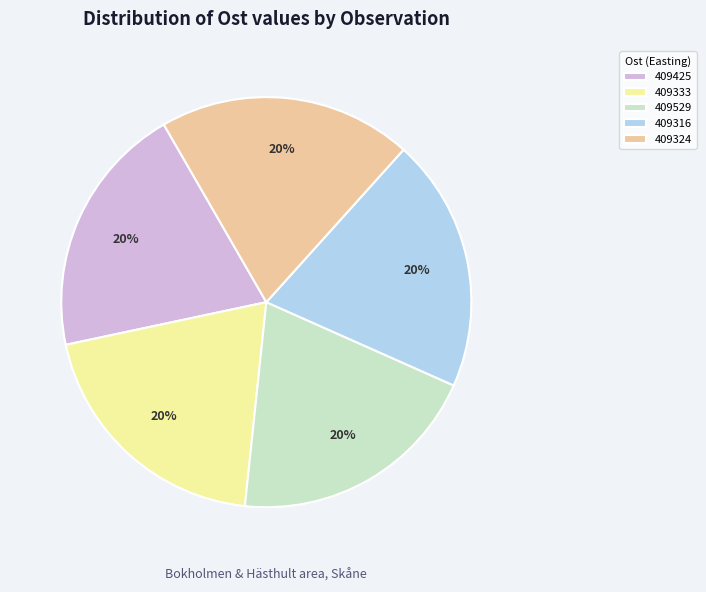

The 409529 slice represents 11% of the pie. True or false?

False